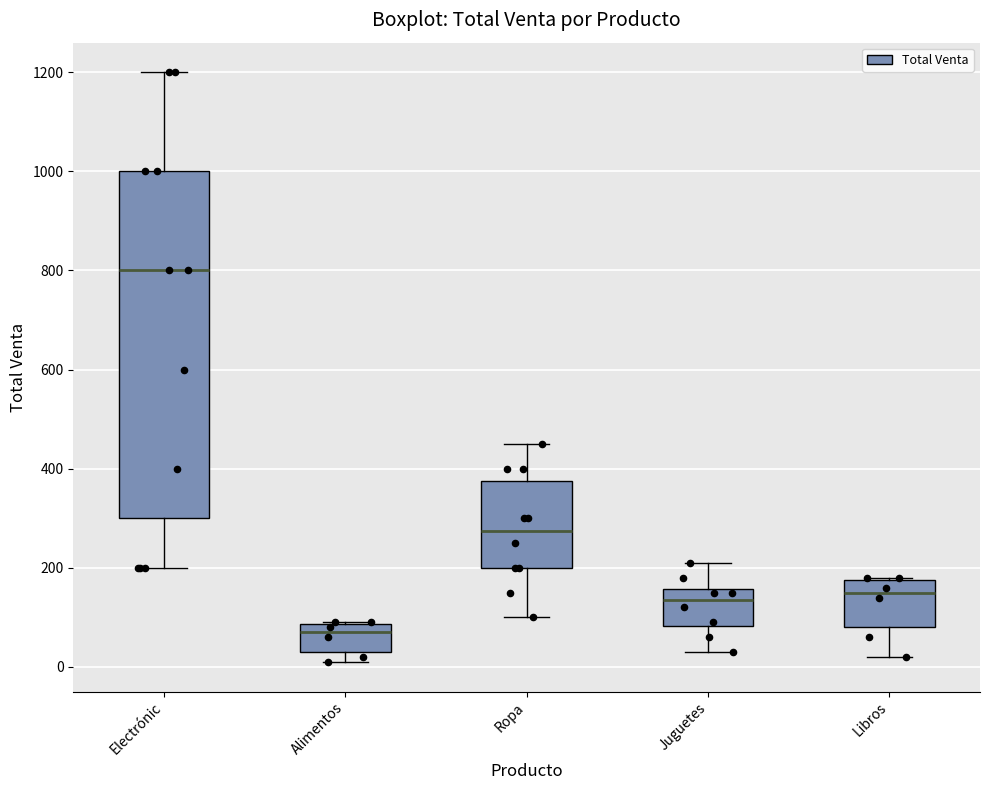

Which box has the highest median line?

Electrónic